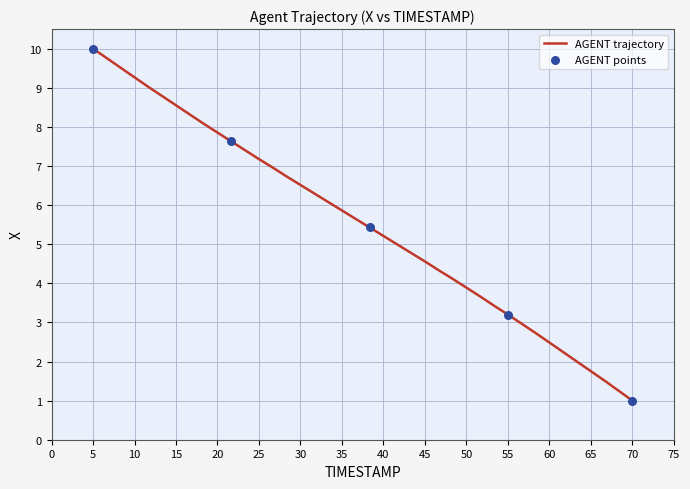

What is the smallest value displayed?

1.0